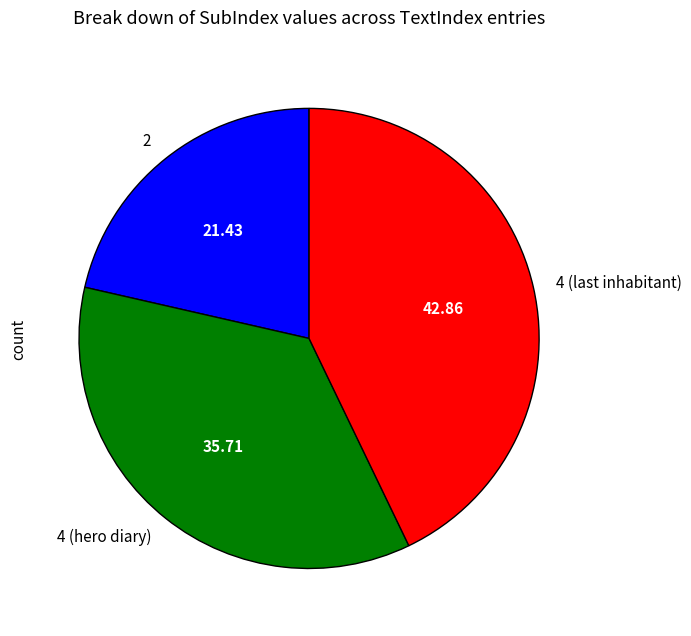

Which slice is the smallest?

2